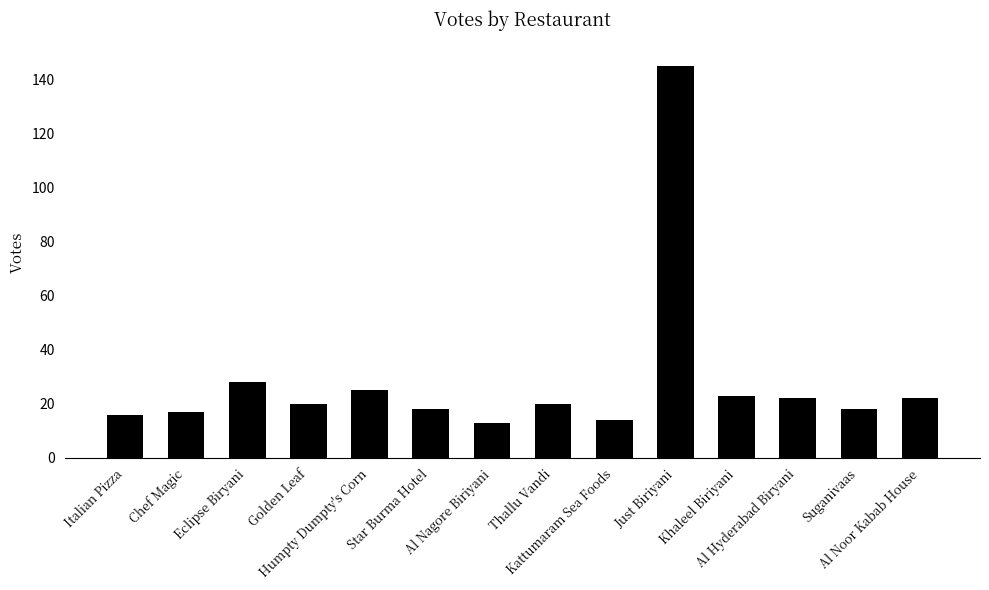

What is the value of the 2nd bar from the left?

17